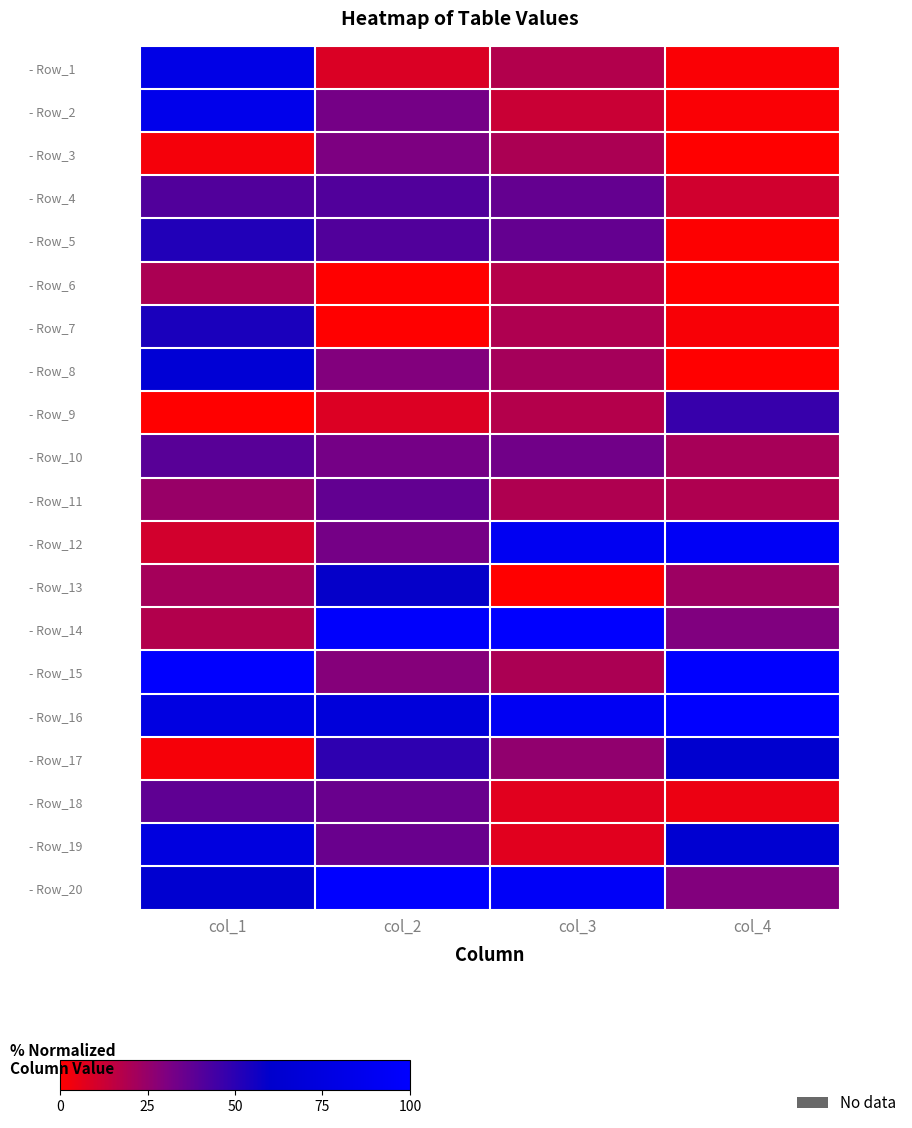

Which series has the largest range (max minus min)?

- Row_2